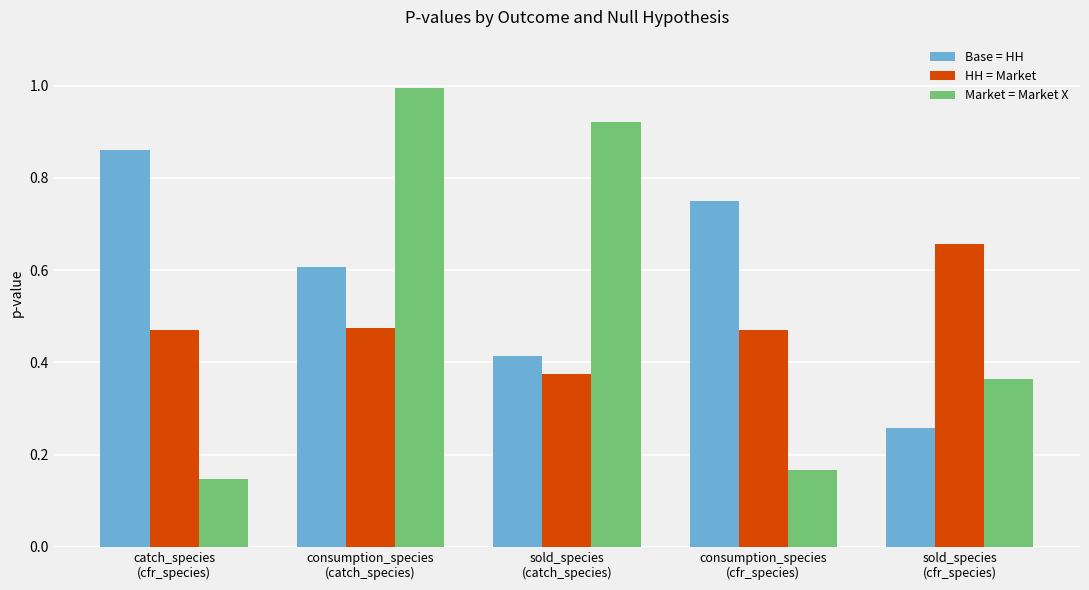

Rank the series by their maximum value, from highest to lowest.

Market = Market X, Base = HH, HH = Market